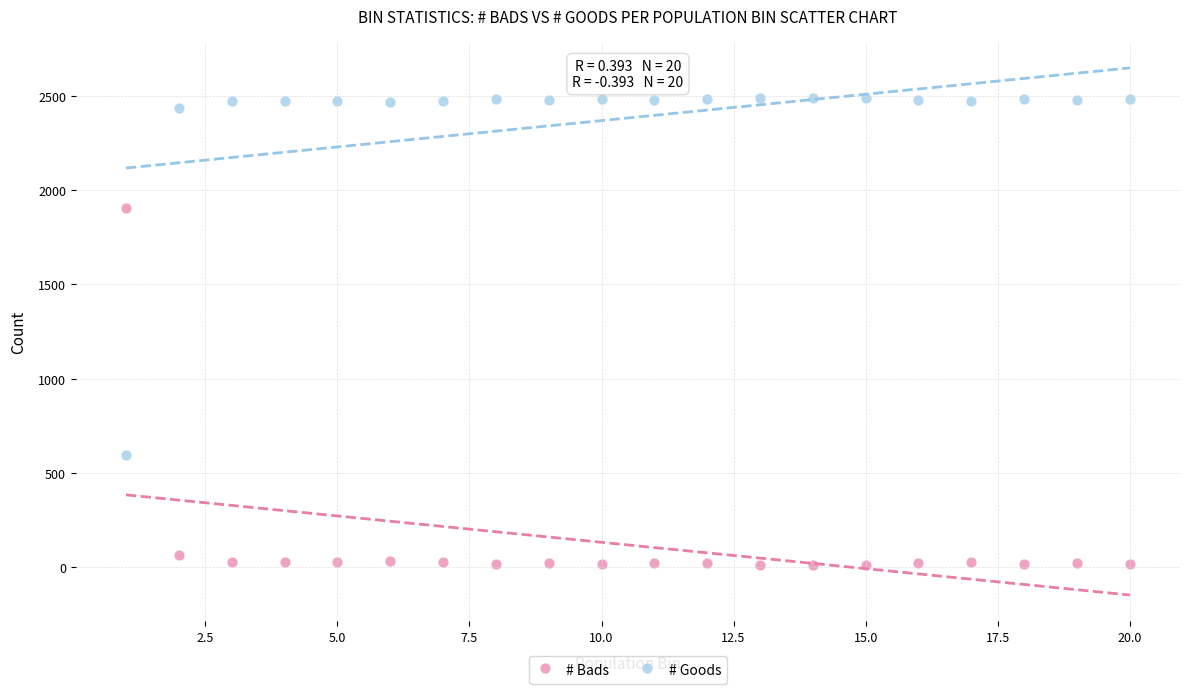

In the # Goods series, what Y value is closest to 1542?

2434